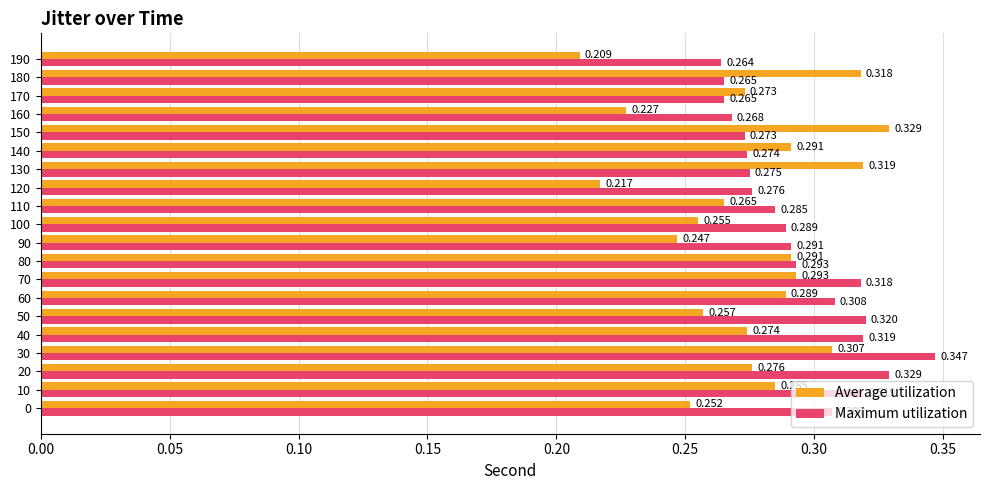

Which series changed the most between 20 and 100?

Maximum utilization